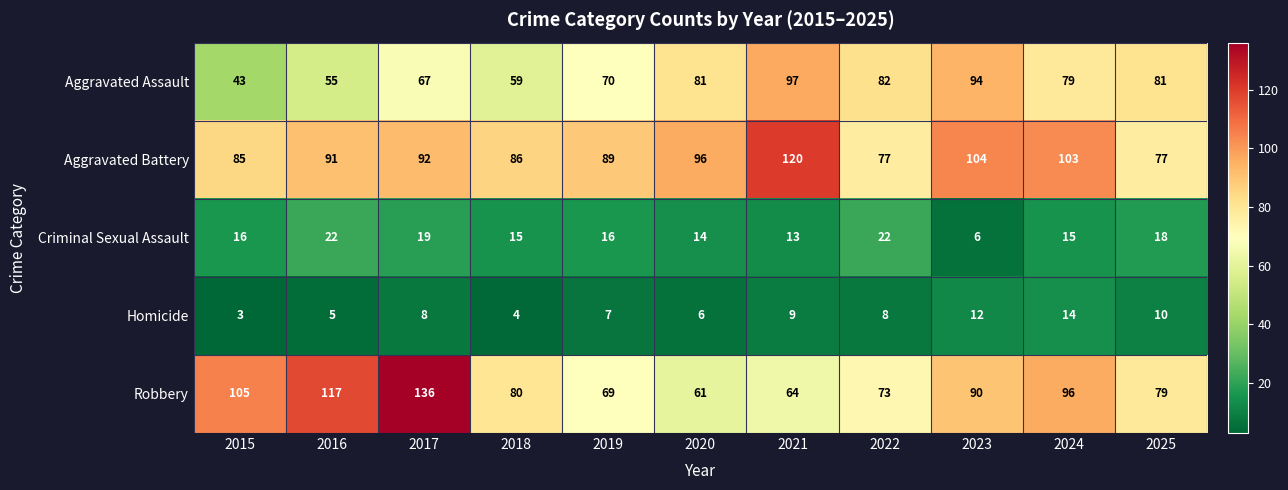

At which category does the chart reach its minimum across all series?

2015